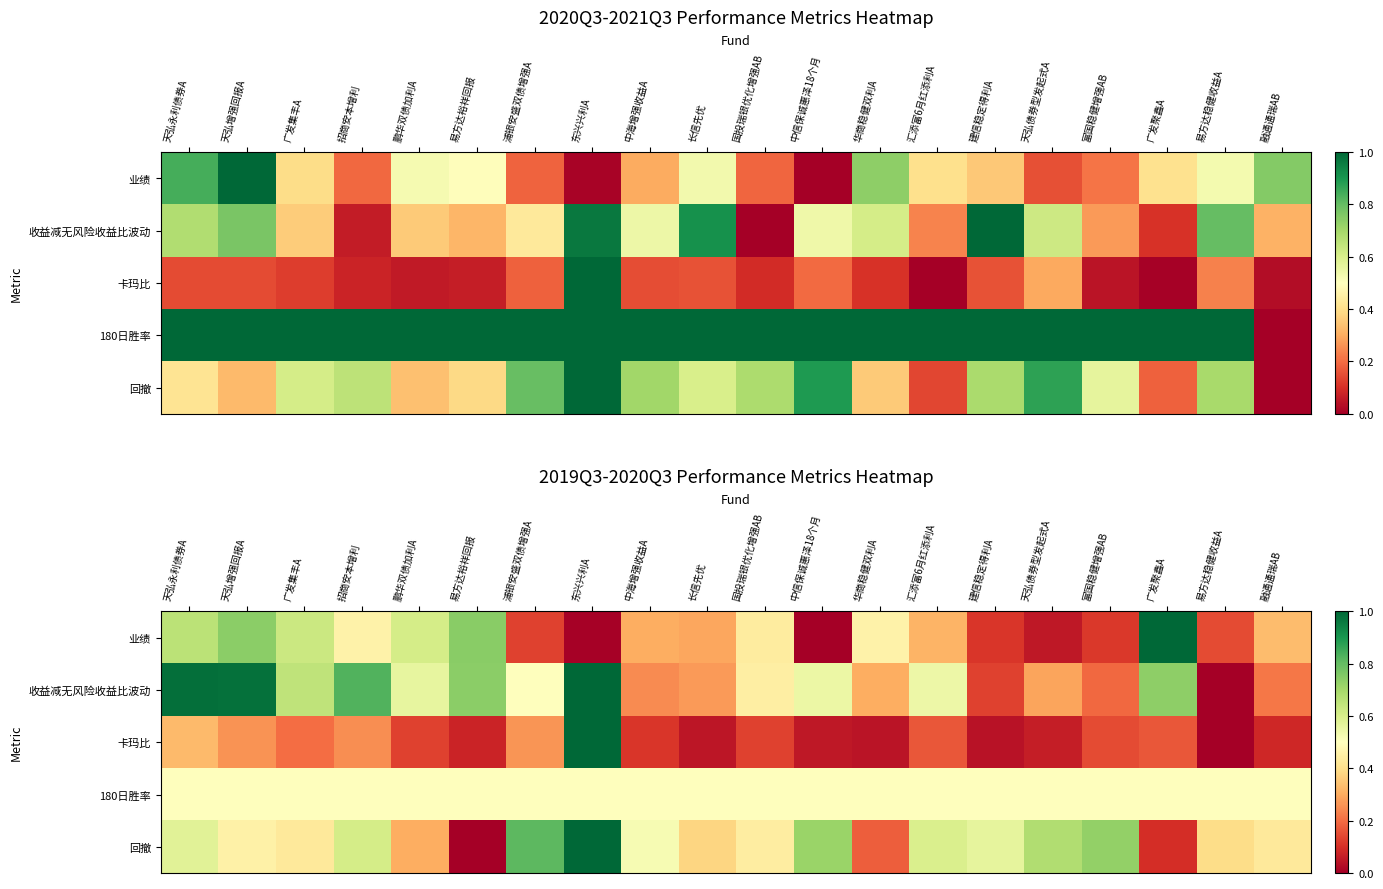

List the series in order of their peak value, lowest first.

180日胜率, 业绩, 收益减无风险收益比波动, 卡玛比, 回撤